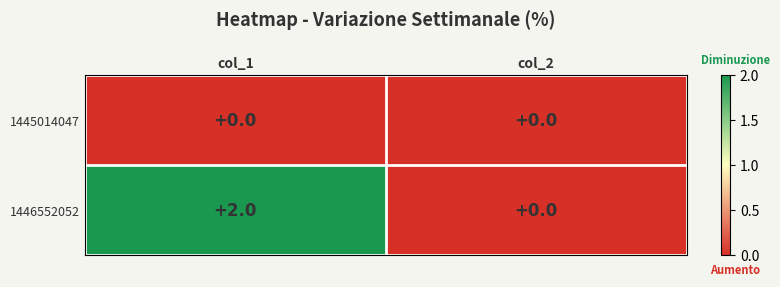

Which series has the largest range (max minus min)?

1446552052